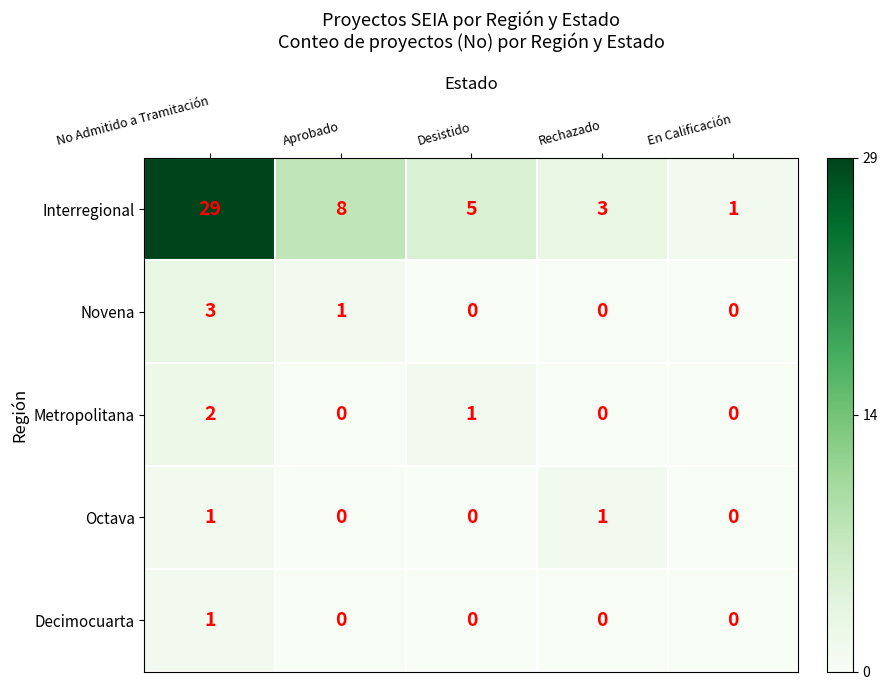

The Decimocuarta series shows 1 at Rechazado. True or false?

False